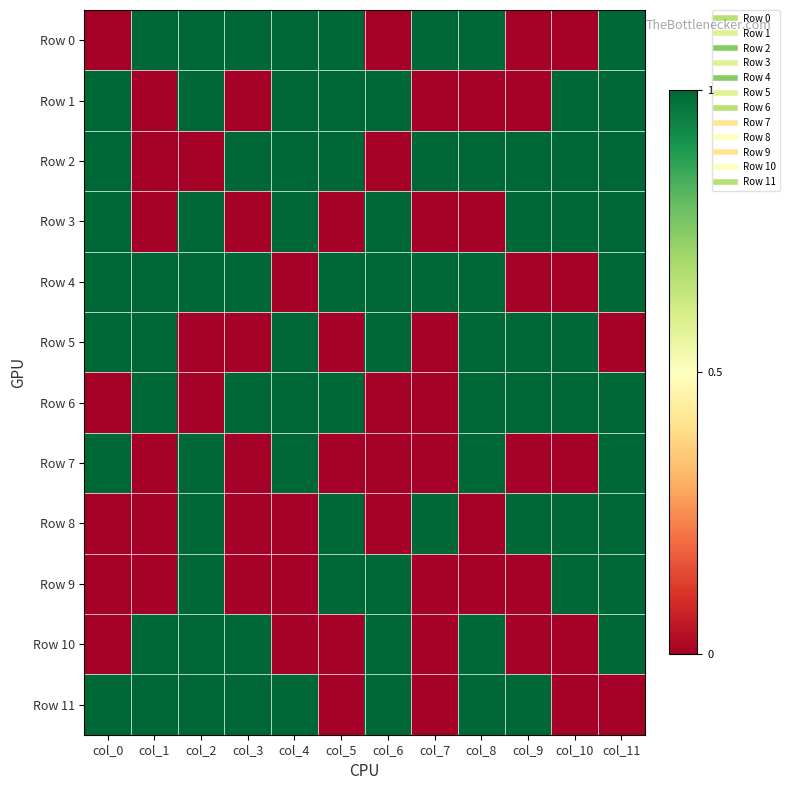

At col_8, list the series in order from largest to smallest.

Row 0, Row 2, Row 4, Row 5, Row 6, Row 7, Row 10, Row 11, Row 1, Row 3, Row 8, Row 9